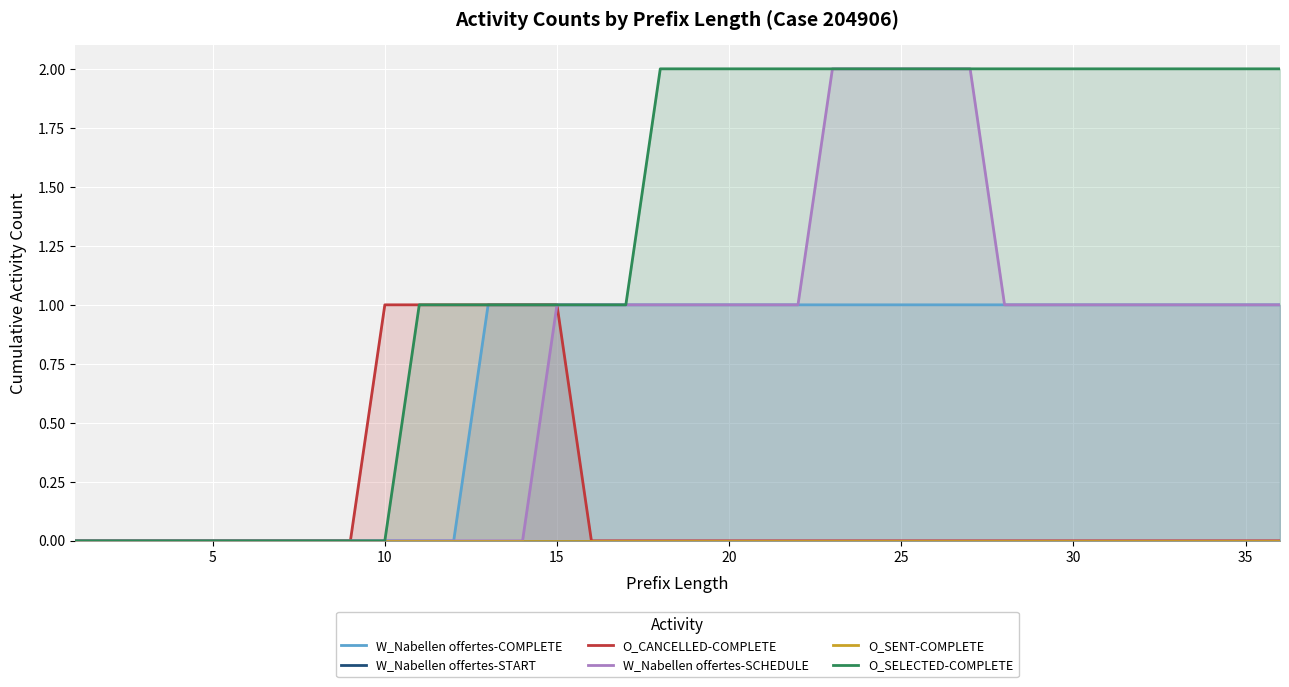

Count the O_CANCELLED-COMPLETE values in the range 0 to 1.

36